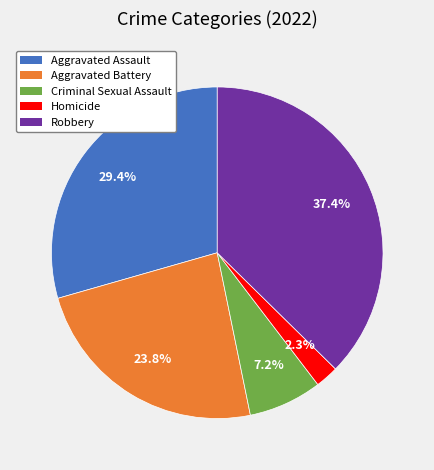

Does Robbery represent more than half of the total?

No